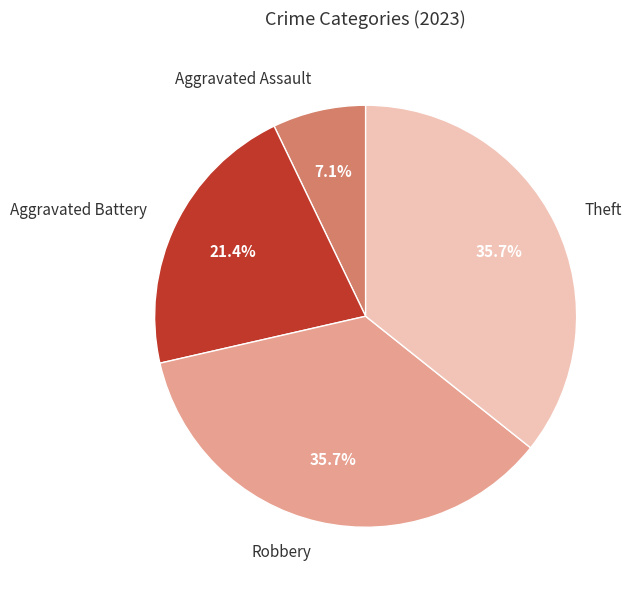

How many segments does this pie chart have?

4